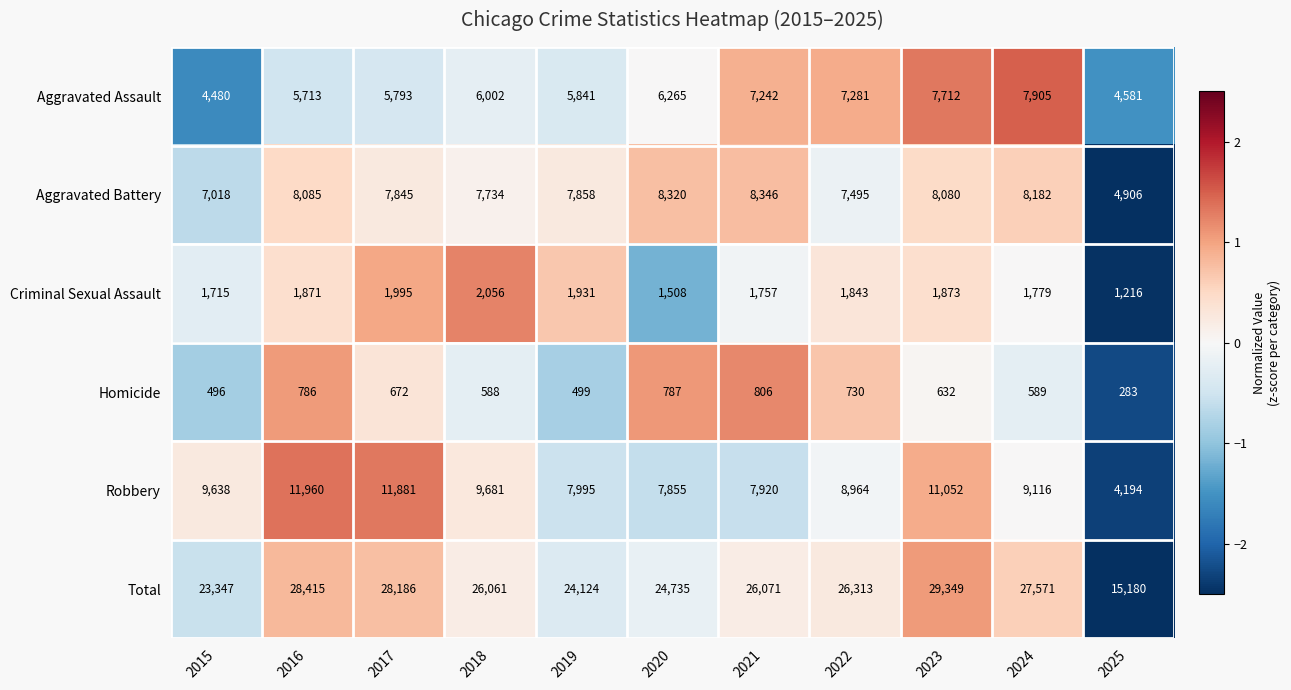

What is the greatest value displayed?

29349